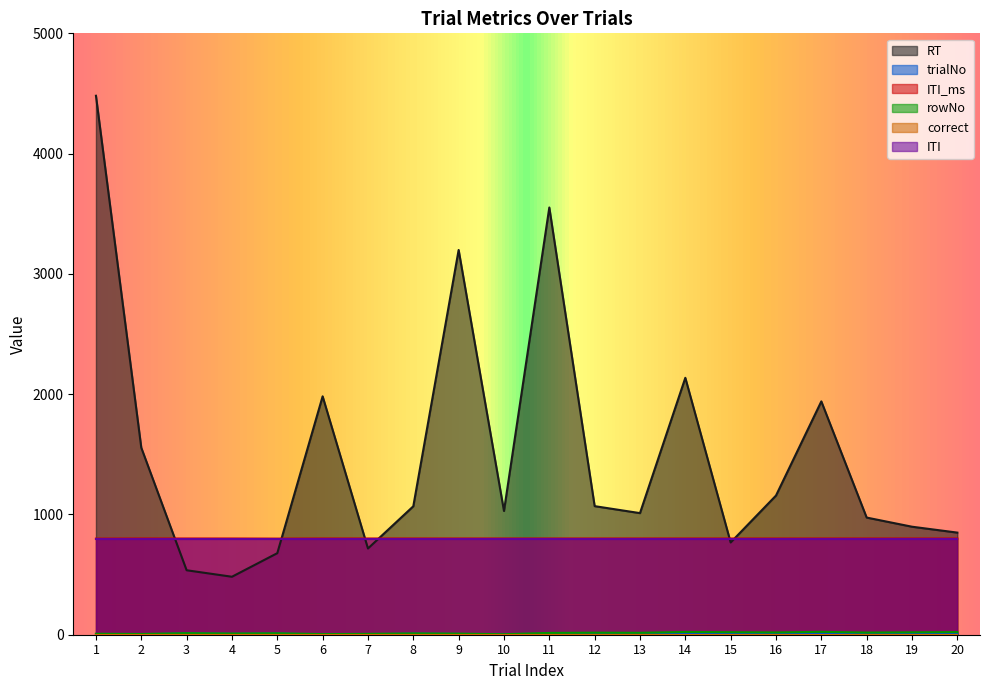

What is the maximum value for ITI_ms?

800